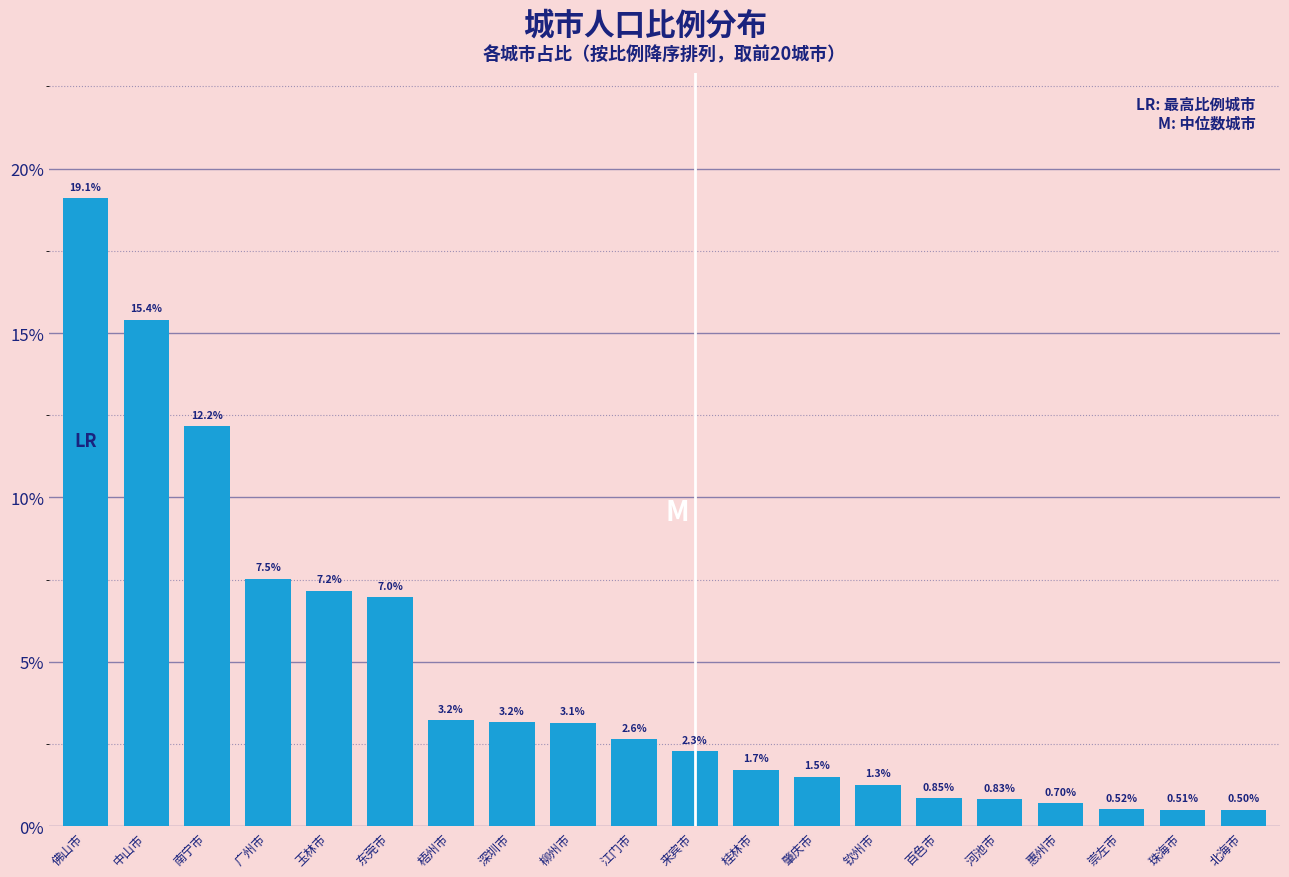

What is the label of the 11th bar from the left?

来宾市